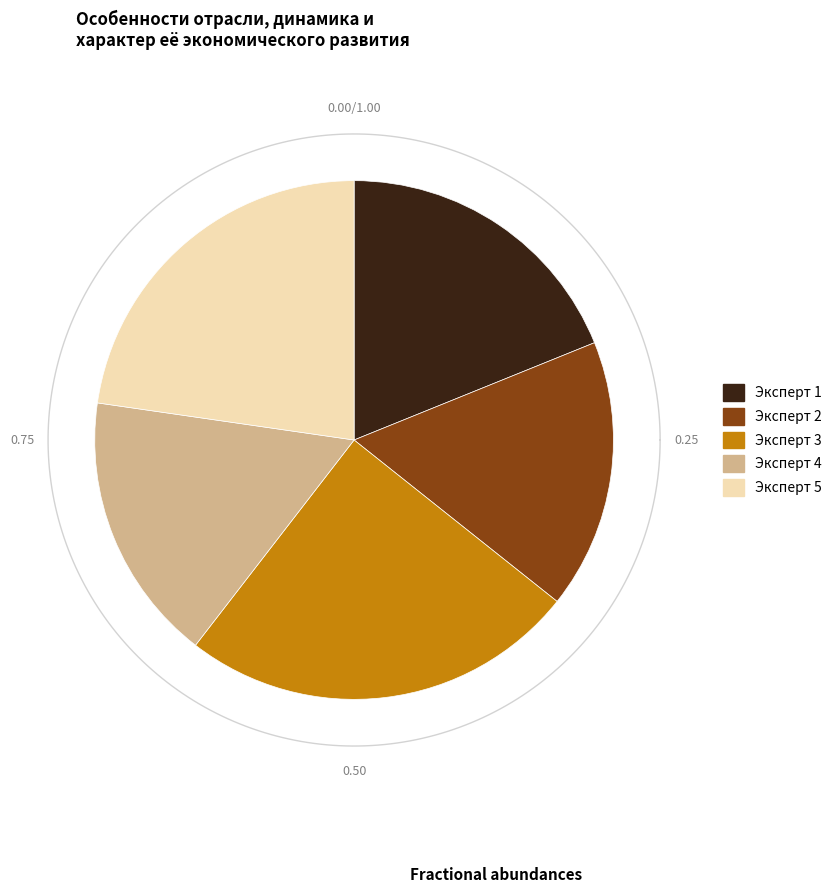

What percentage is NOT represented by Эксперт 1?

81.1%